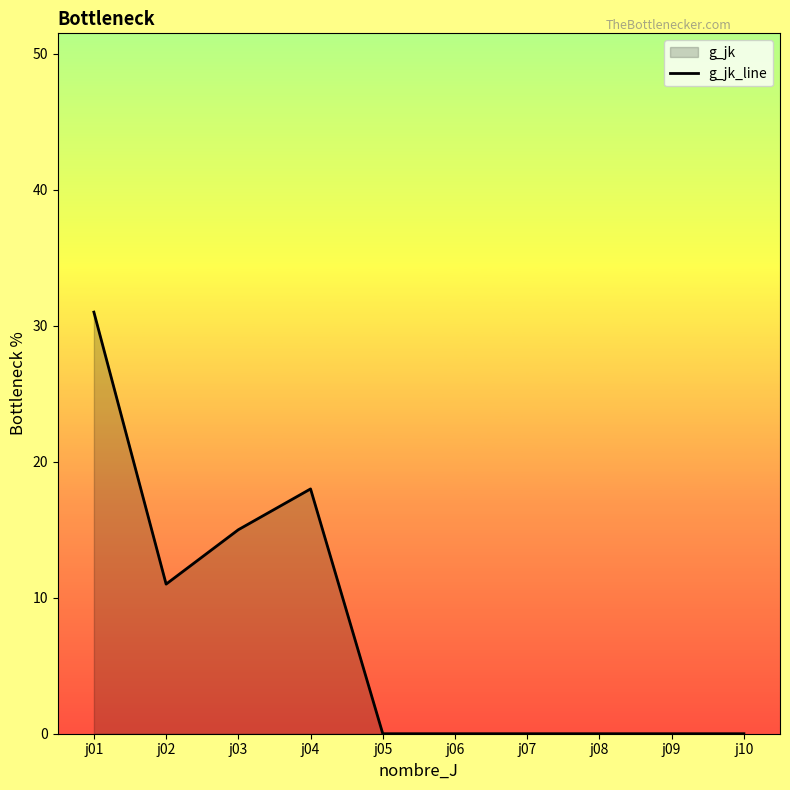

True or false: the data shows 11 at j05.

False